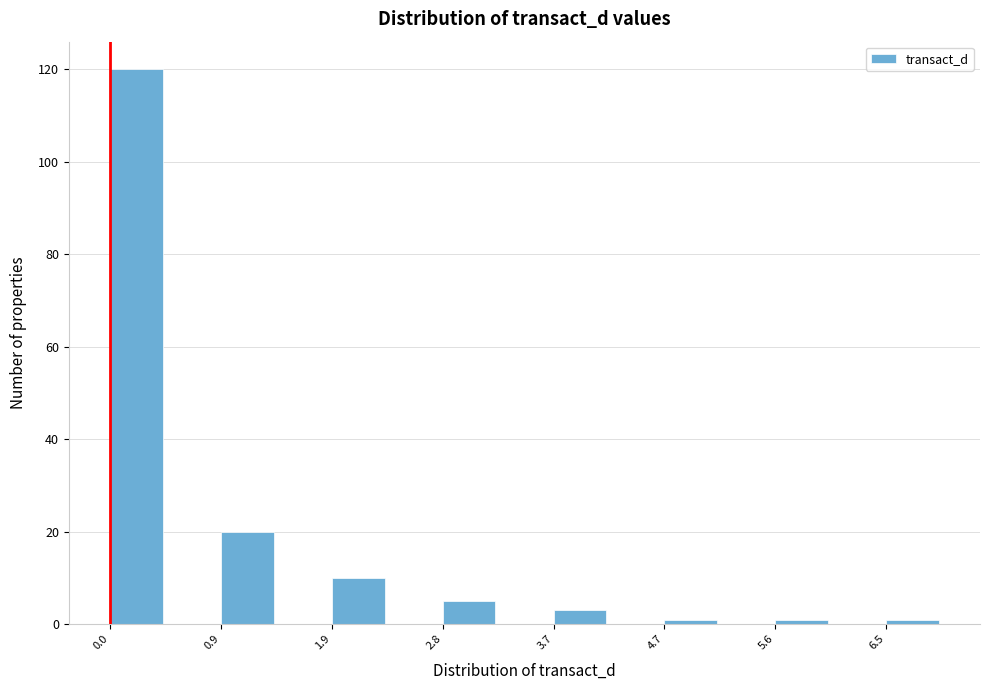

Reading left to right, transcribe this chart: for each bar, give the range it covers on the x-axis and its height. Neither the bar edges nor the heights are printed on the chart, so give them approximately, as read against the axes.

0.0 to 0.5: 120
0.5 to 0.9: 0
0.9 to 1.4: 20
1.4 to 1.9: 0
1.9 to 2.3: 10
2.3 to 2.8: 0
2.8 to 3.3: 6
3.3 to 3.7: 0
3.7 to 4.2: 4
4.2 to 4.7: 0
4.7 to 5.1: under 2
5.1 to 5.6: 0
5.6 to 6.1: under 2
6.1 to 6.5: 0
6.5 to 7.0: under 2